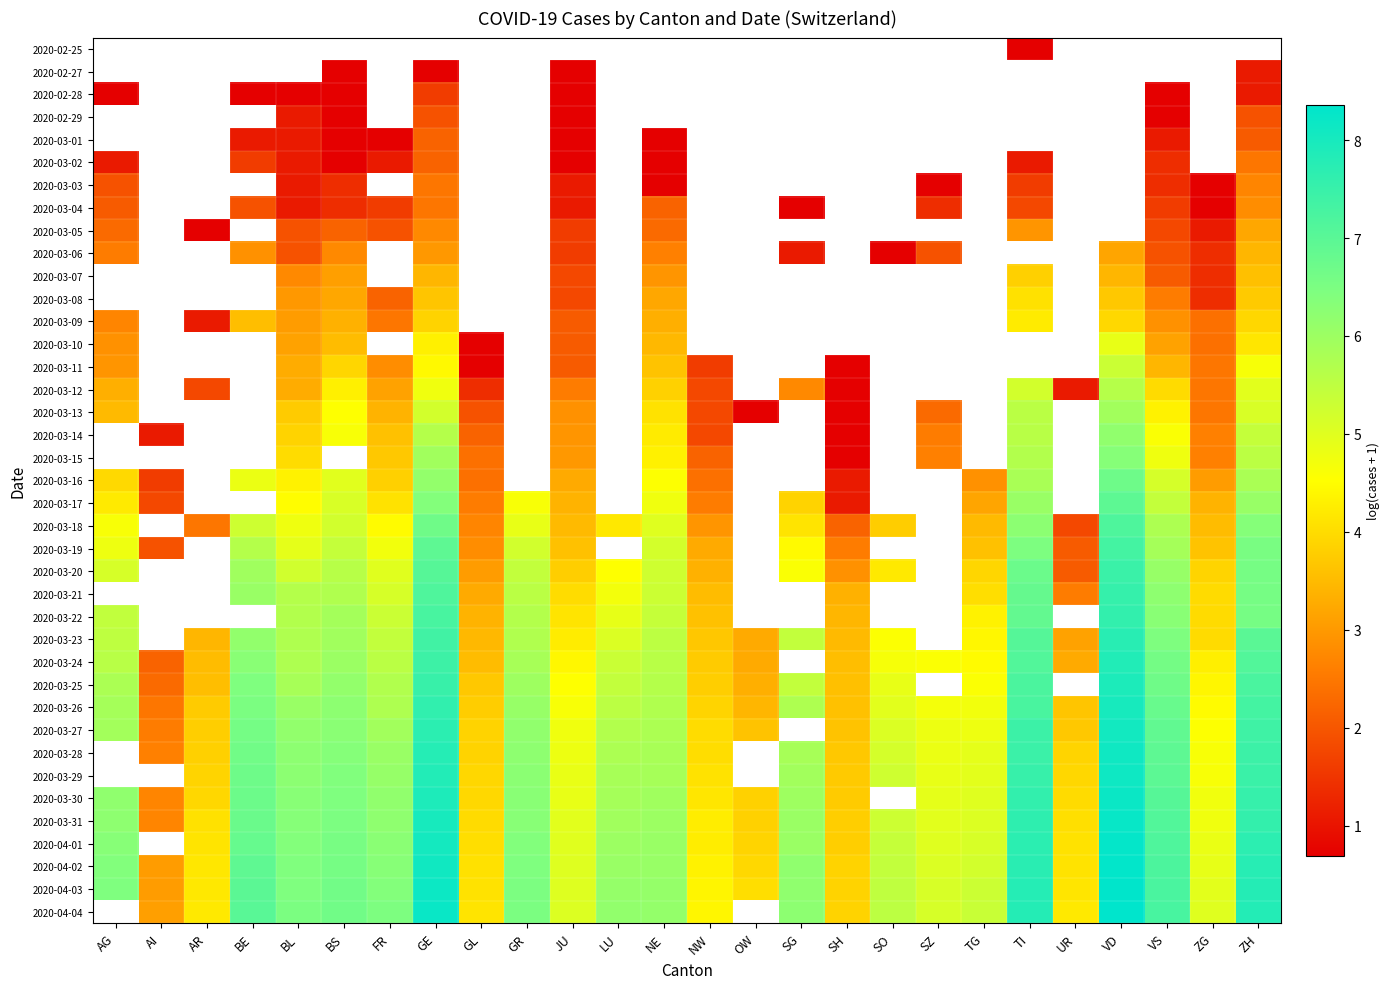

Count the number of categories in the chart.

26